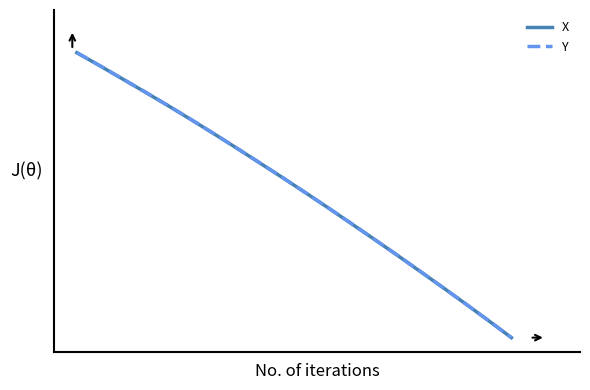

Is this an area chart (filled region under the line)?

No